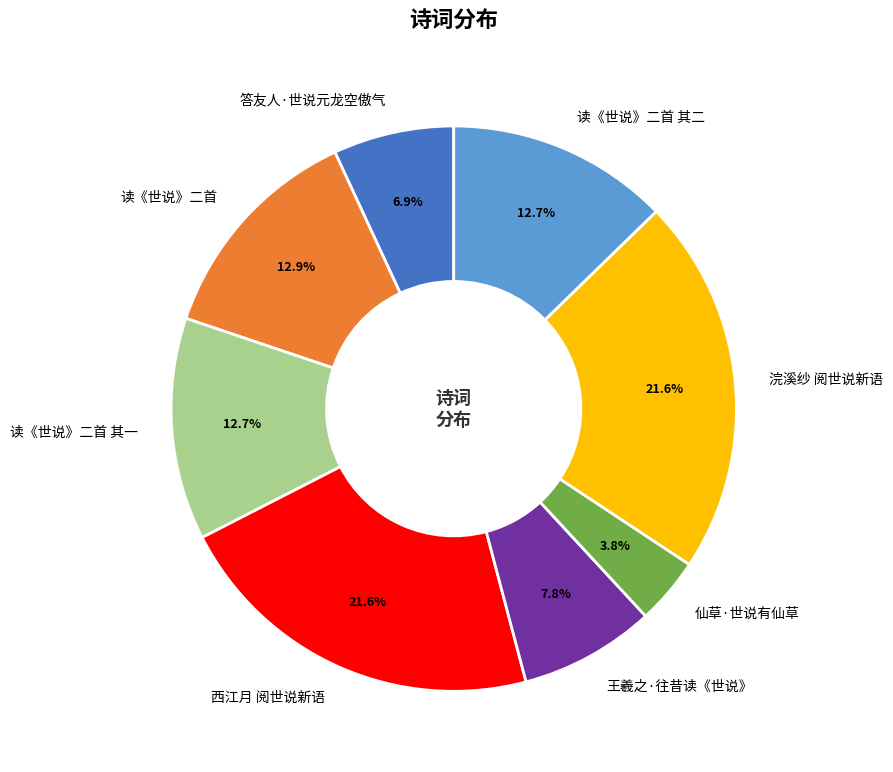

Is there a majority slice in this chart?

No